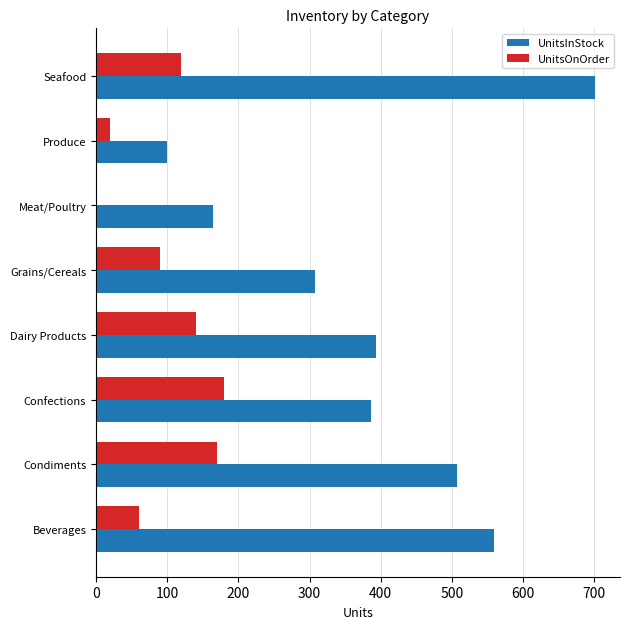

Which series changed the most between Condiments and Grains/Cereals?

UnitsInStock